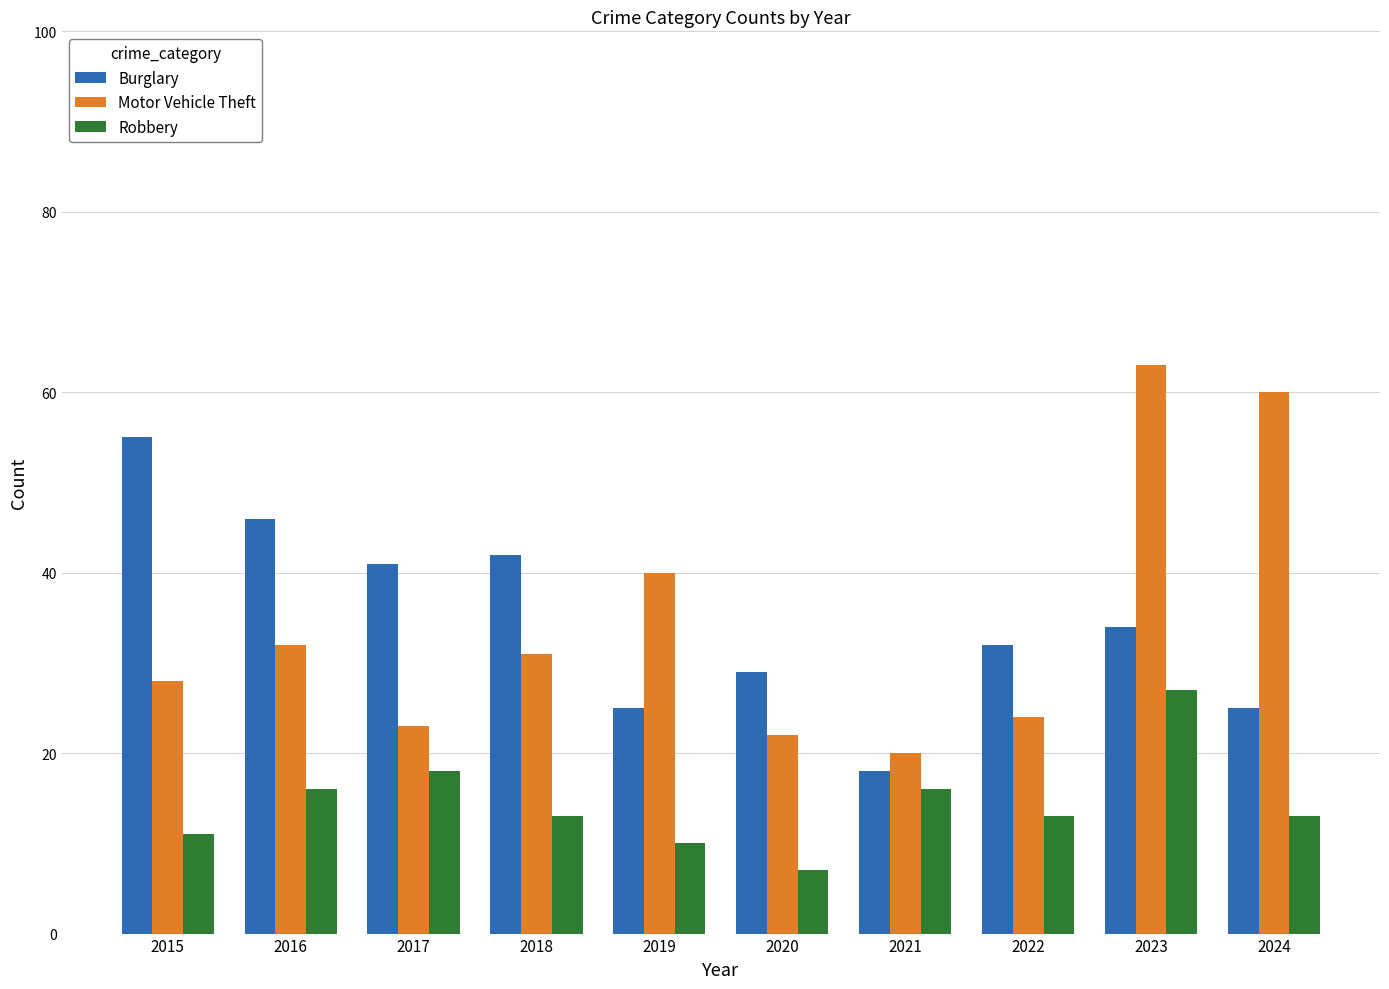

What is the maximum value shown in the chart?

63